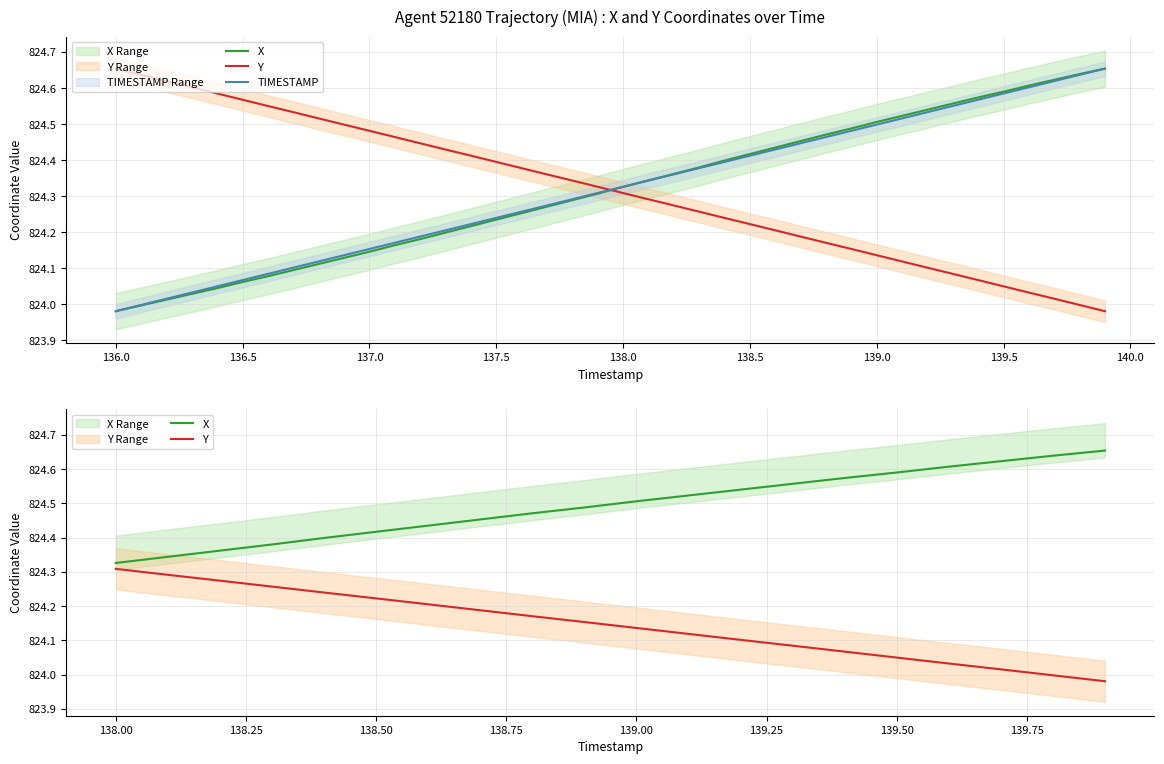

List the series in order of their peak value, highest first.

X, Y, TIMESTAMP